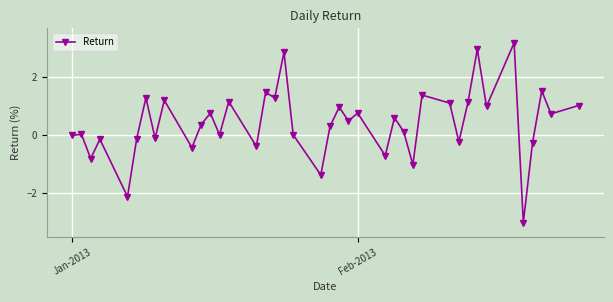

How many lines are shown in the chart?

1